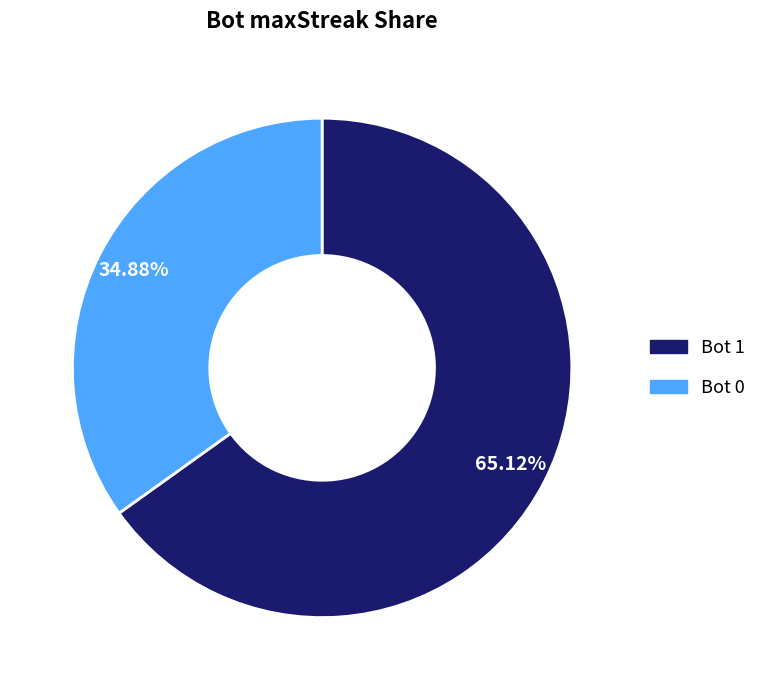

Is there any slice that represents more than half of the pie?

Yes